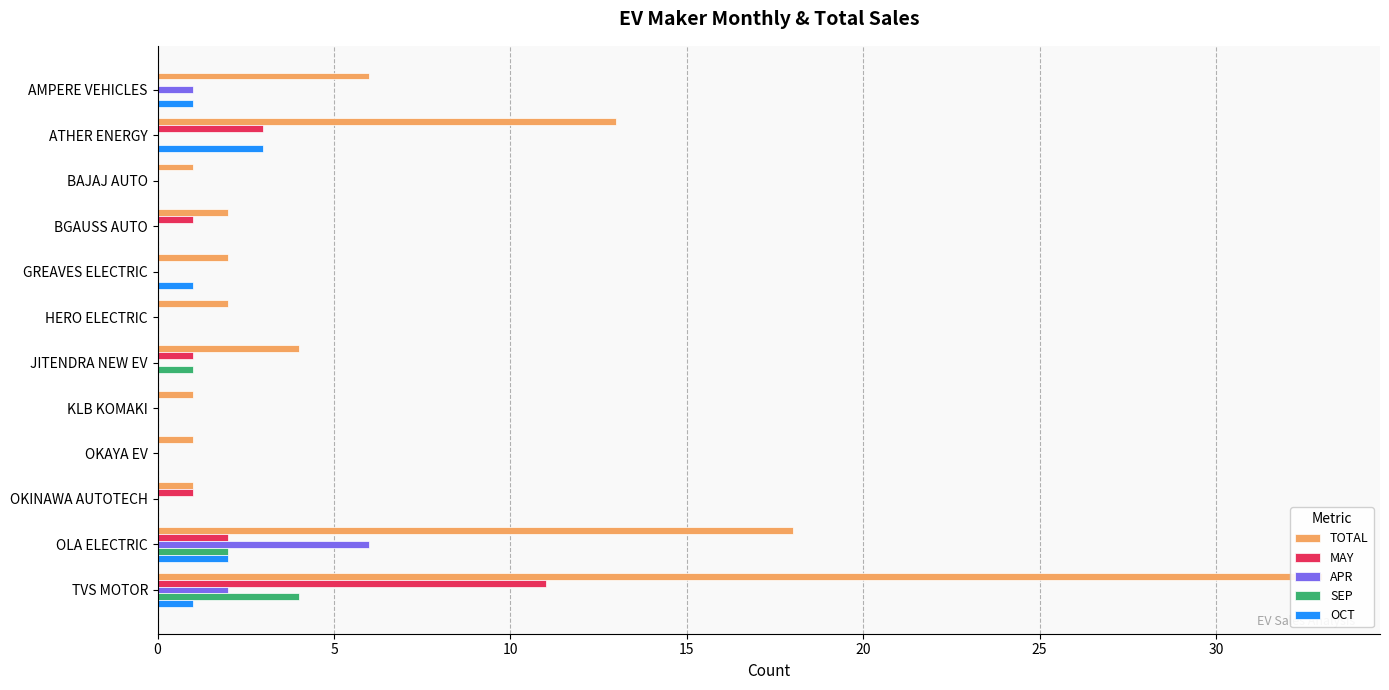

Reading left to right, what are all the values shown in this chart?

TOTAL: 6	13	1	2	2	2	4	1	1	1	18	33
MAY: 0	3	0	1	0	0	1	0	0	1	2	11
APR: 1	0	0	0	0	0	0	0	0	0	6	2
SEP: 0	0	0	0	0	0	1	0	0	0	2	4
OCT: 1	3	0	0	1	0	0	0	0	0	2	1